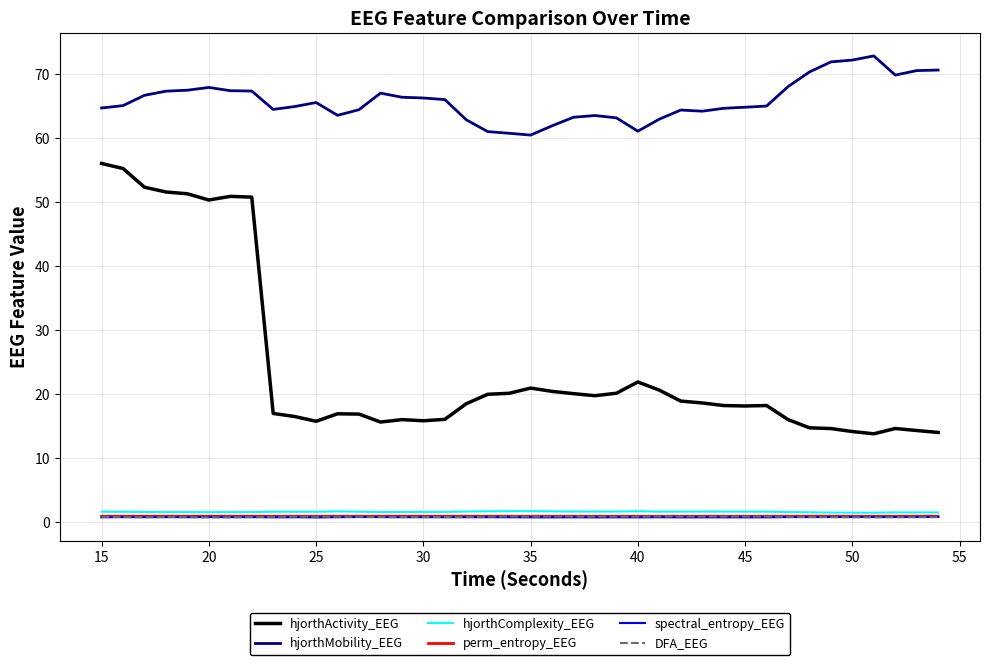

Does the chart have visible grid lines?

Yes